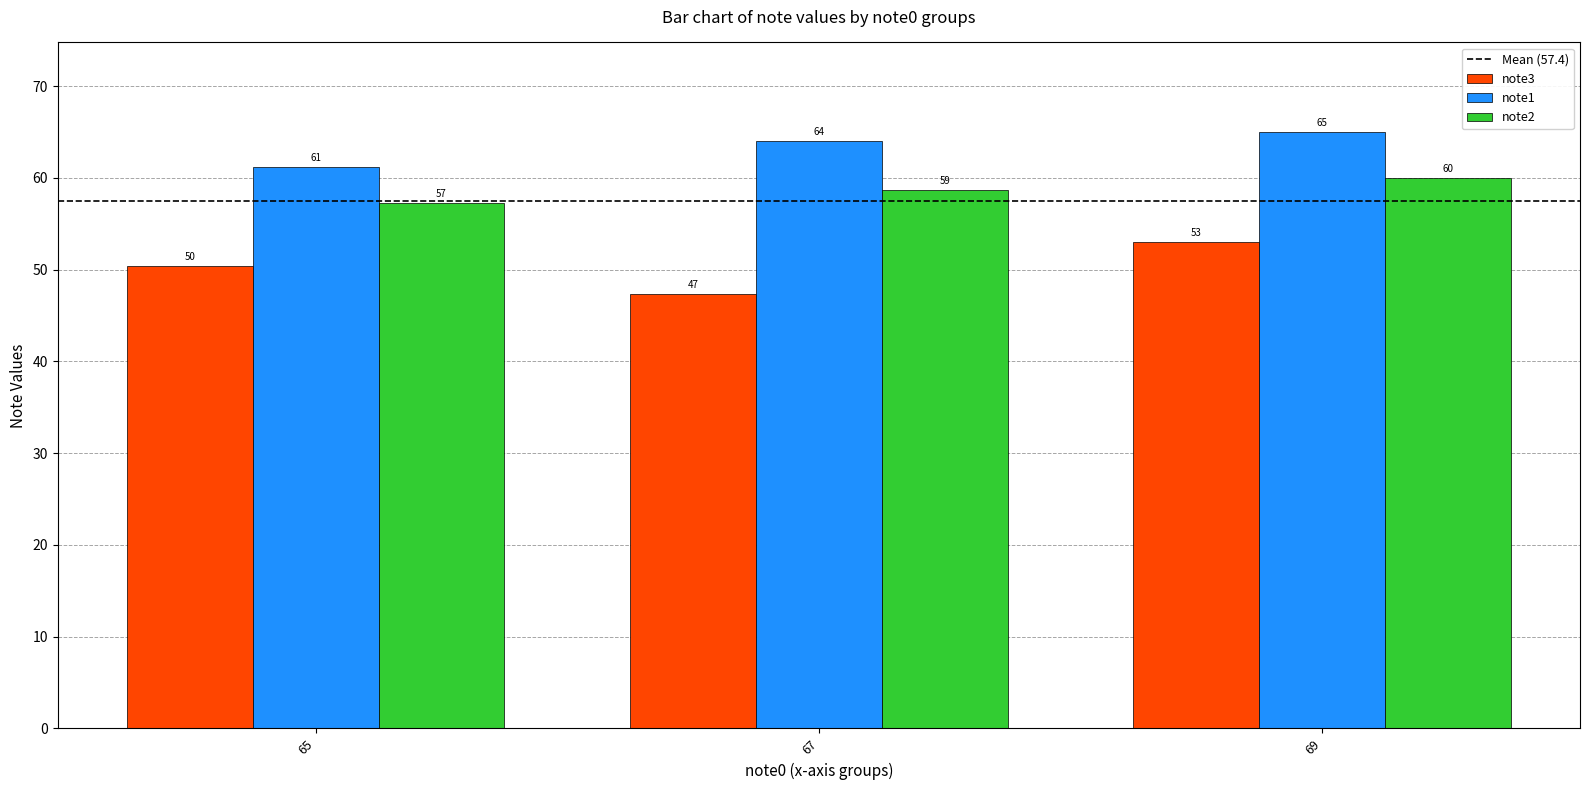

The note3 series shows 82 at 65. True or false?

False